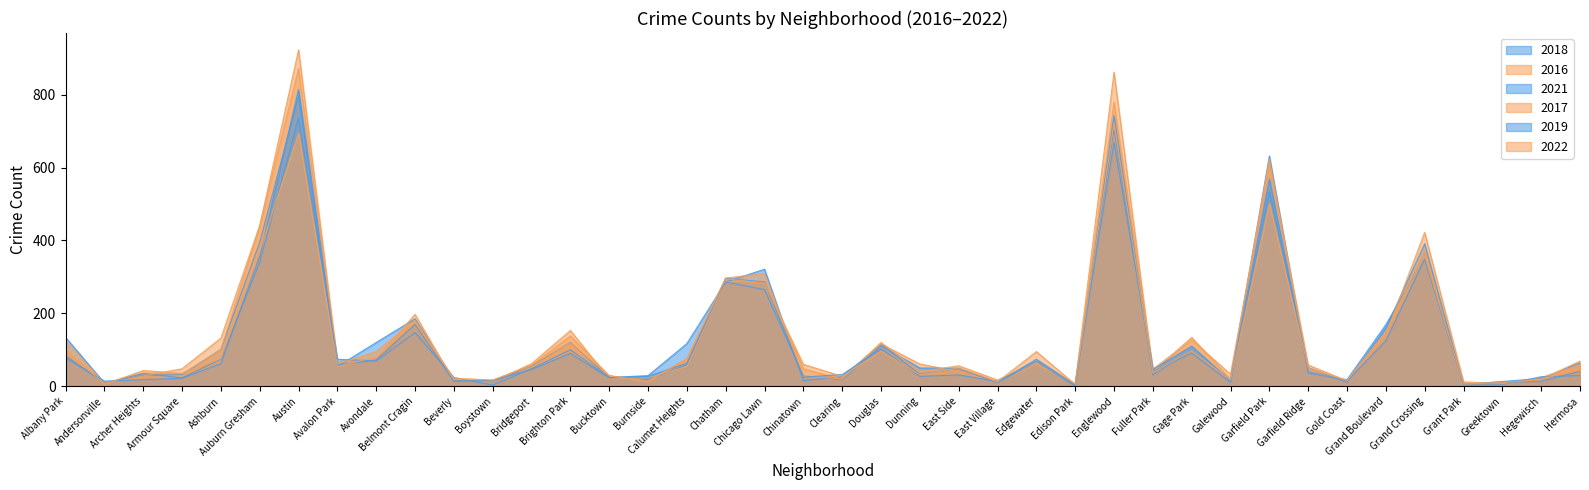

At which label does 2016 reach its peak?

Austin